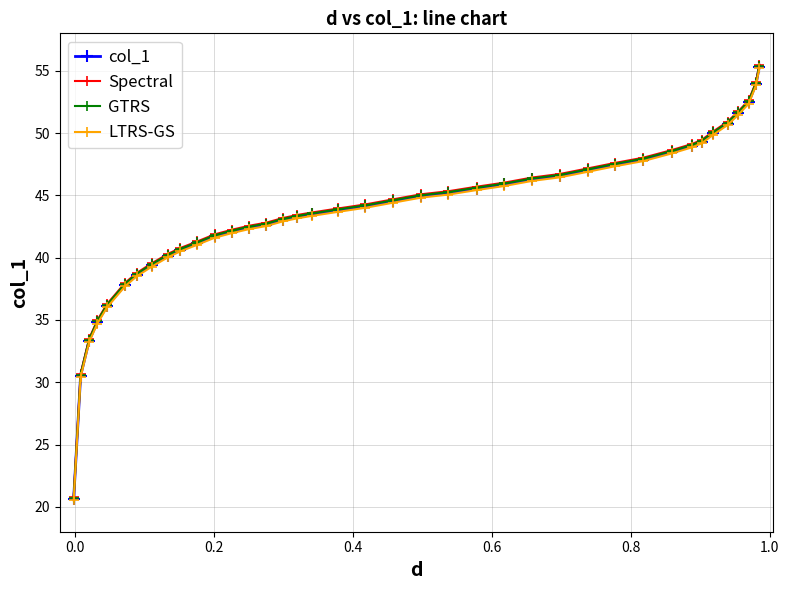

What is the maximum value for LTRS-GS?

55.2